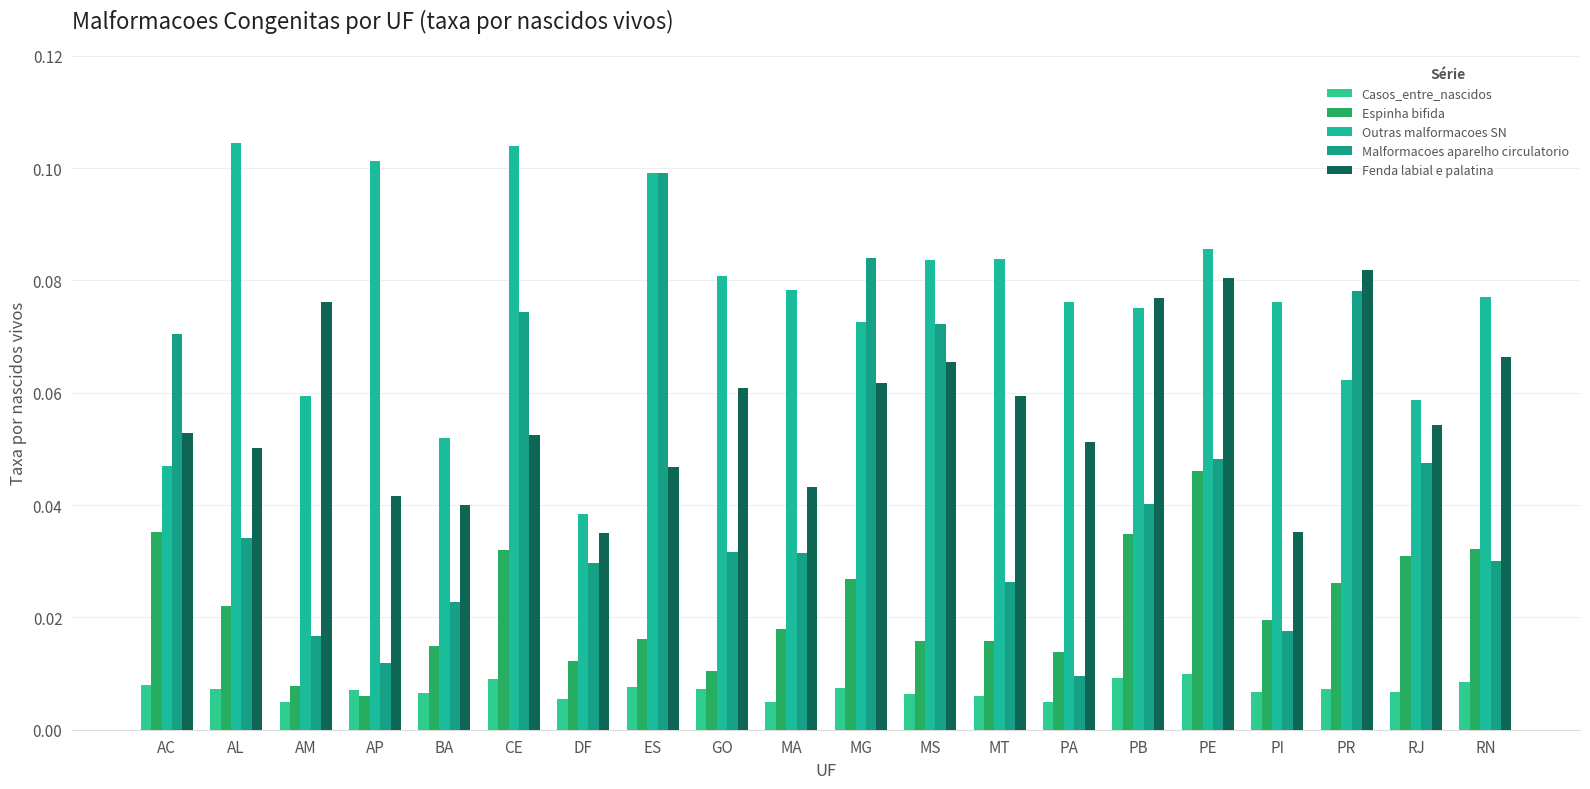

How many data points does each series have?

20